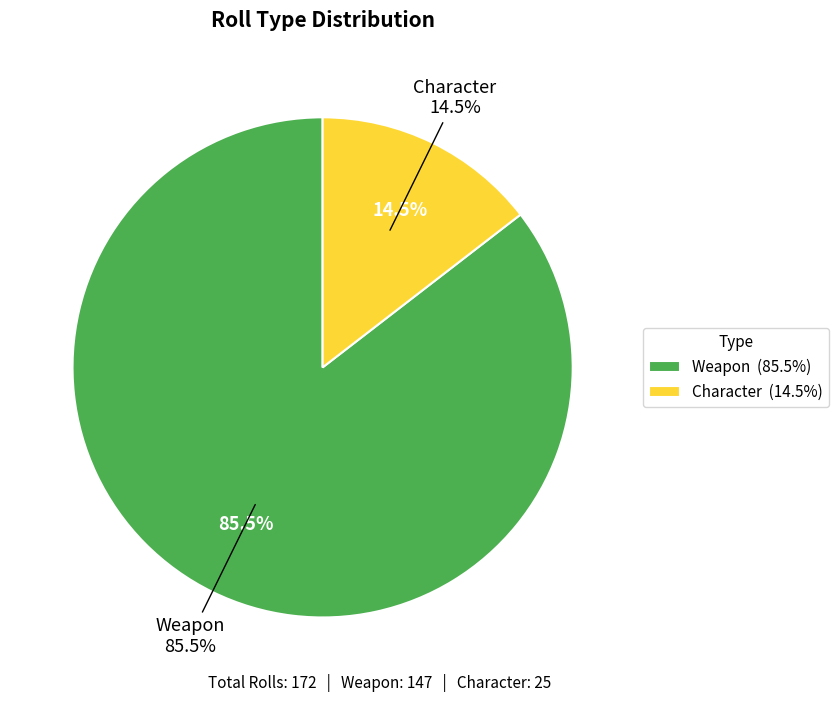

To the nearest percent, what is the combined percentage of Weapon and Character?

100%